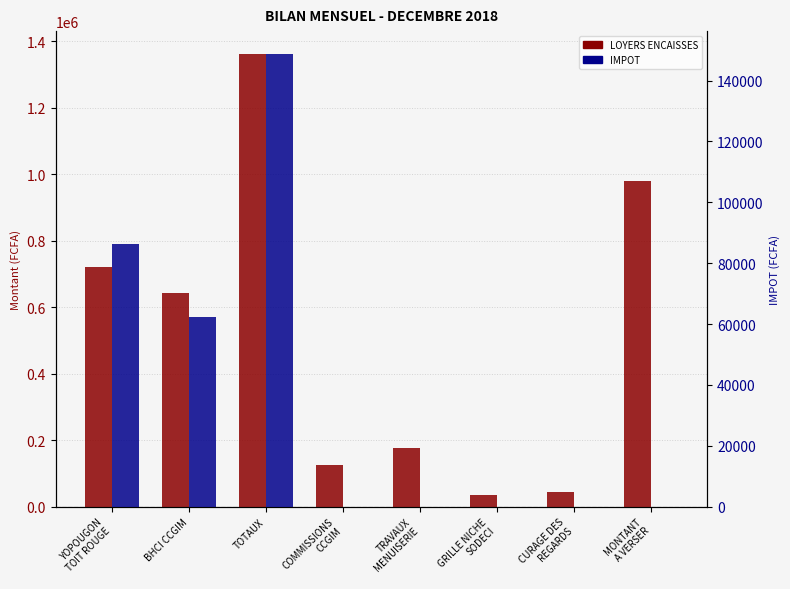

The value of IMPOT at COMMISSIONS
CCGIM is -62557. True or false?

False